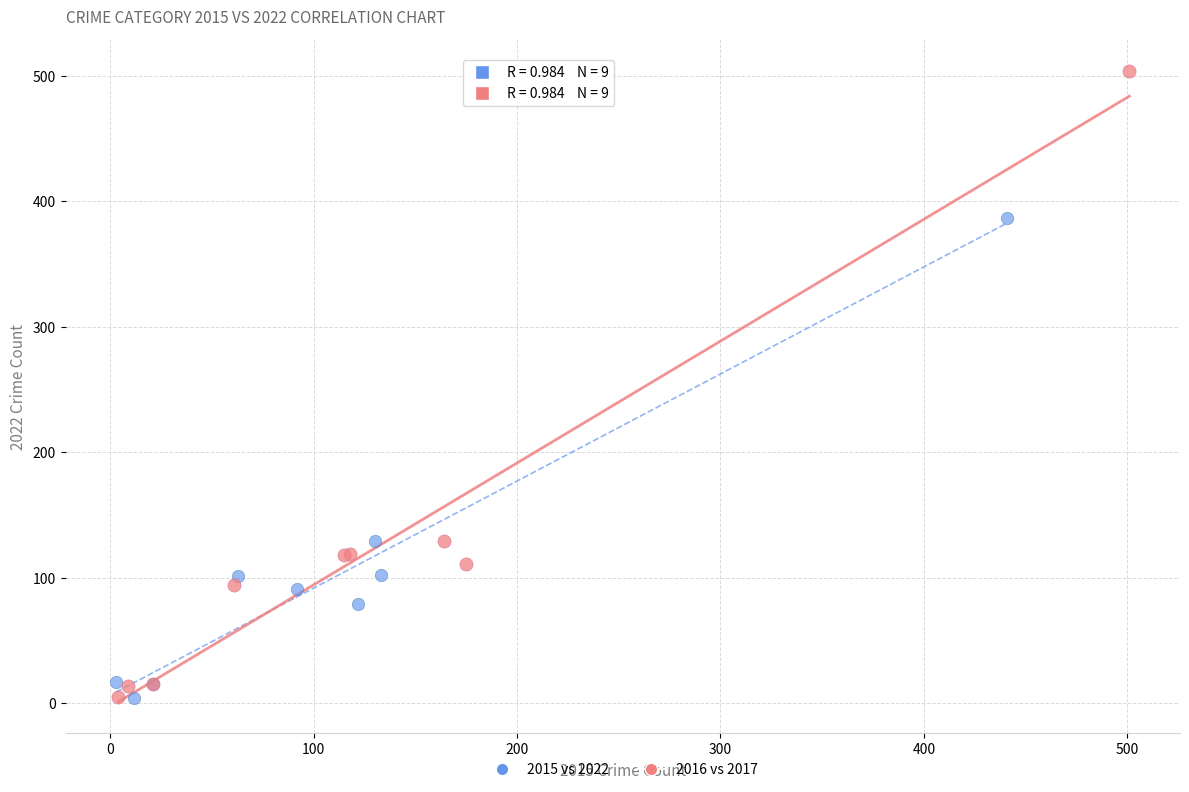

Which series has the widest spread of Y values?

2016 vs 2017